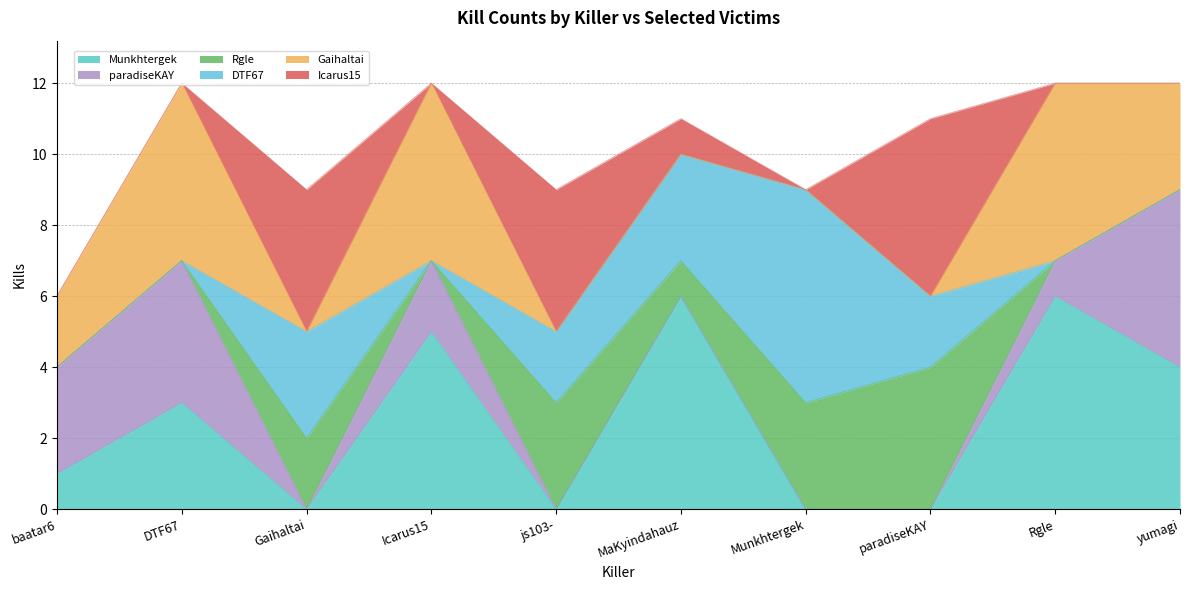

What is the spread (max minus min) of values at baatar6?

3